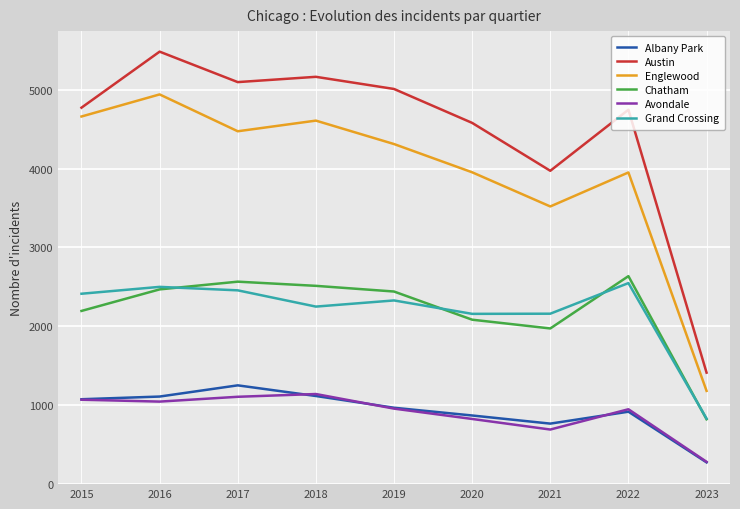

What is the difference between the maximum and minimum values in the Albany Park series?

976